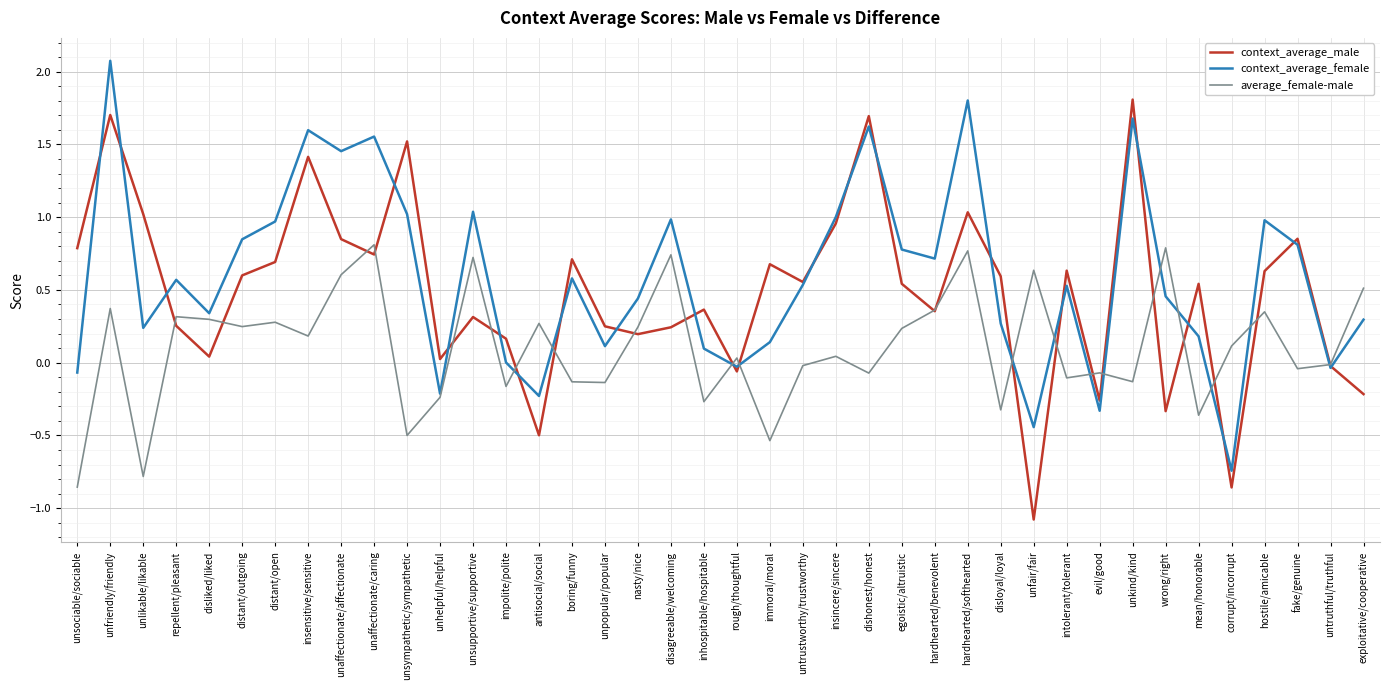

What position from the right is distant/outgoing?

35